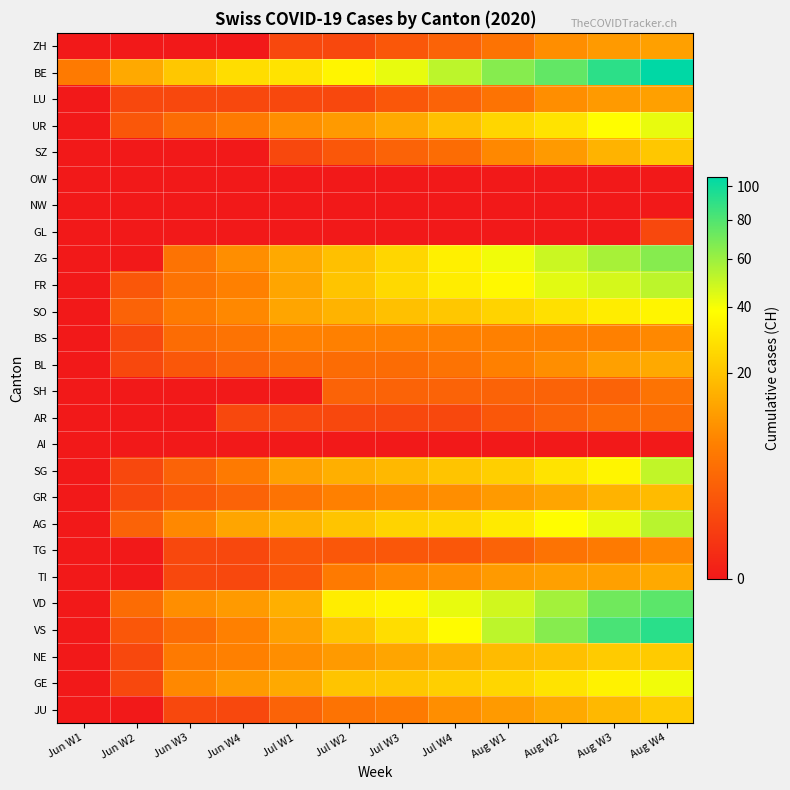

Between Jun W2 and Jul W1, which is larger?

Jul W1